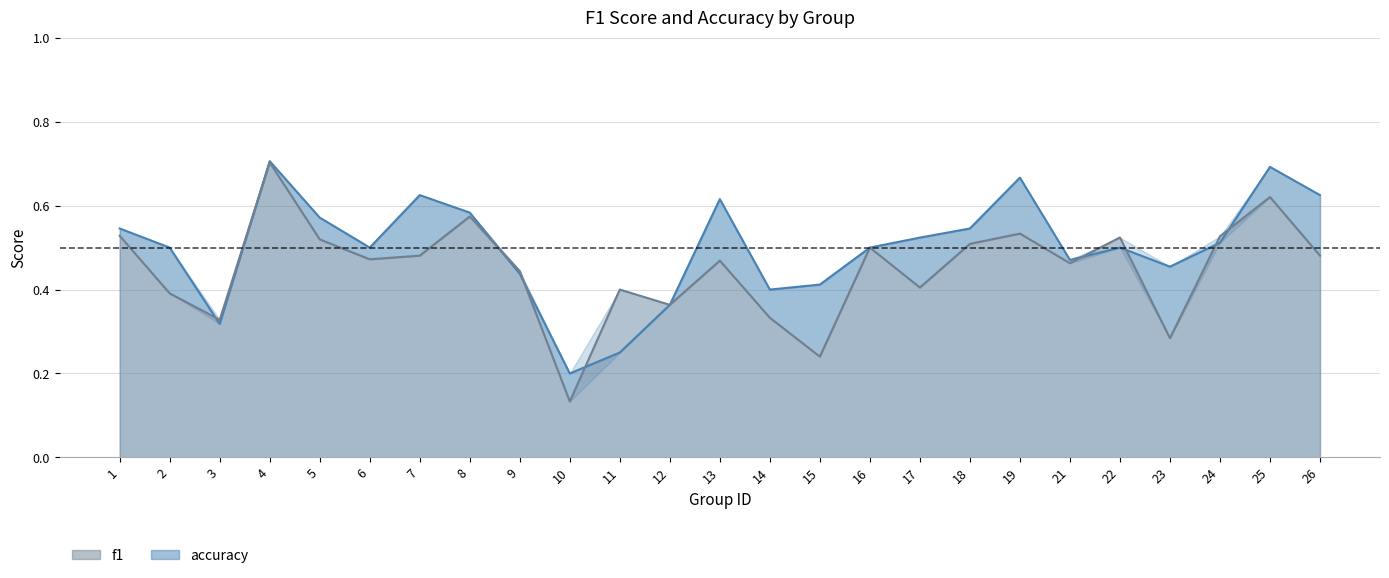

List the labels in order of accuracy value, largest first.

4, 25, 19, 7, 26, 13, 8, 5, 1, 18, 17, 24, 2, 6, 16, 22, 21, 23, 9, 15, 14, 12, 3, 11, 10